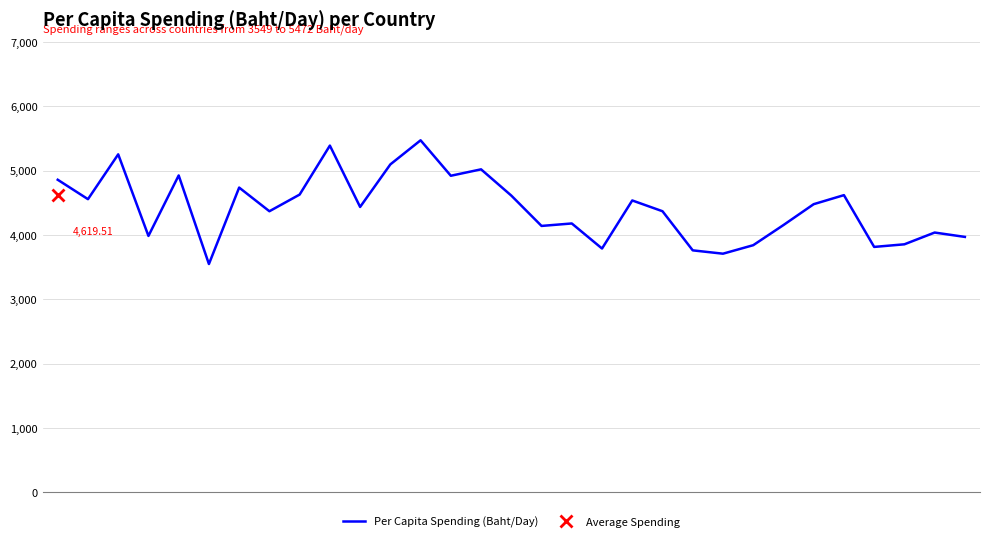

Rank the categories by value from highest to lowest.

12, 9, 2, 11, 14, 4, 13, 0, 6, 8, 26, 15, 1, 19, 25, 10, 20, 7, 17, 24, 16, 29, 3, 30, 28, 23, 27, 18, 21, 22, 5